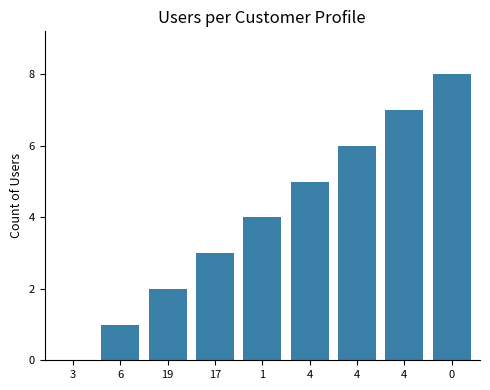

What is the value of the 9th bar from the left?

8